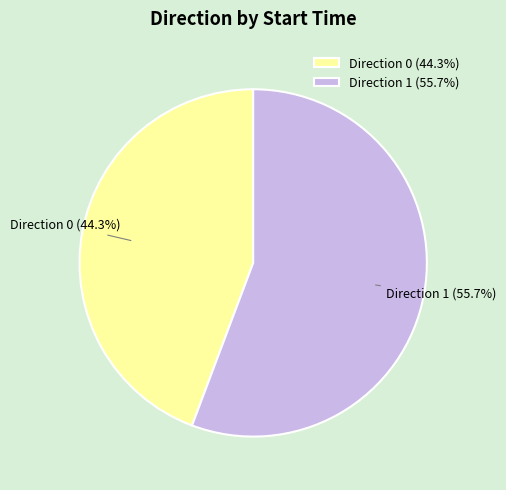

How much of the chart is everything except Direction 0 (44.3%)?

55.7%